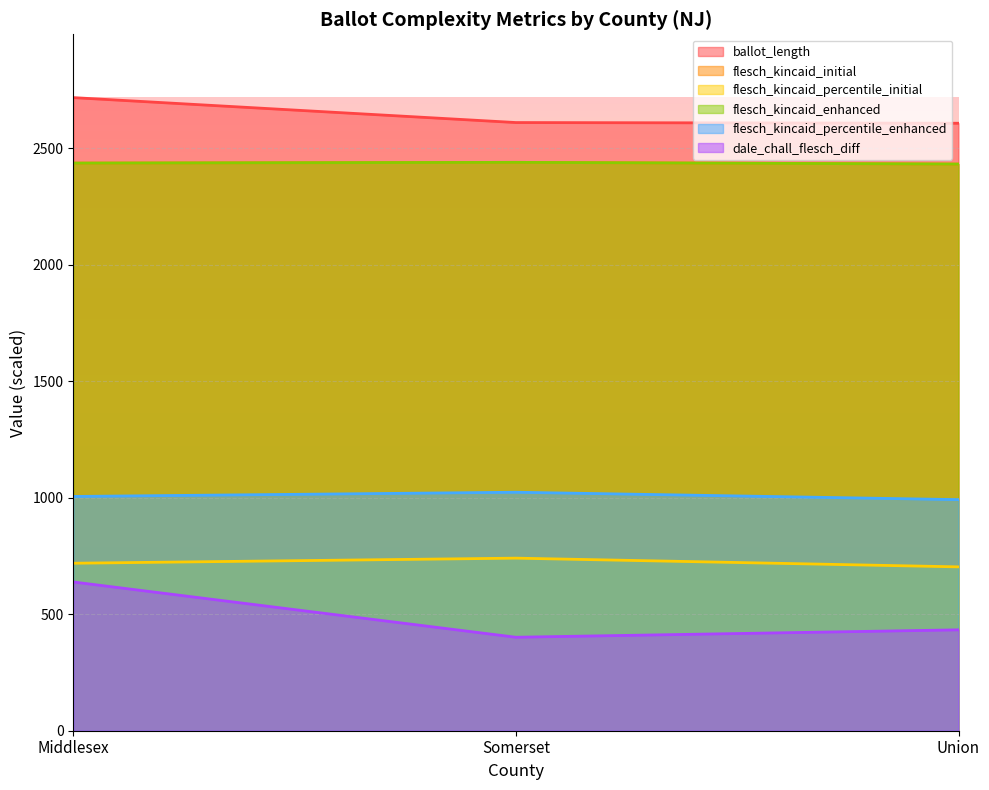

What is the spread (max minus min) of values at Somerset?

2208.9